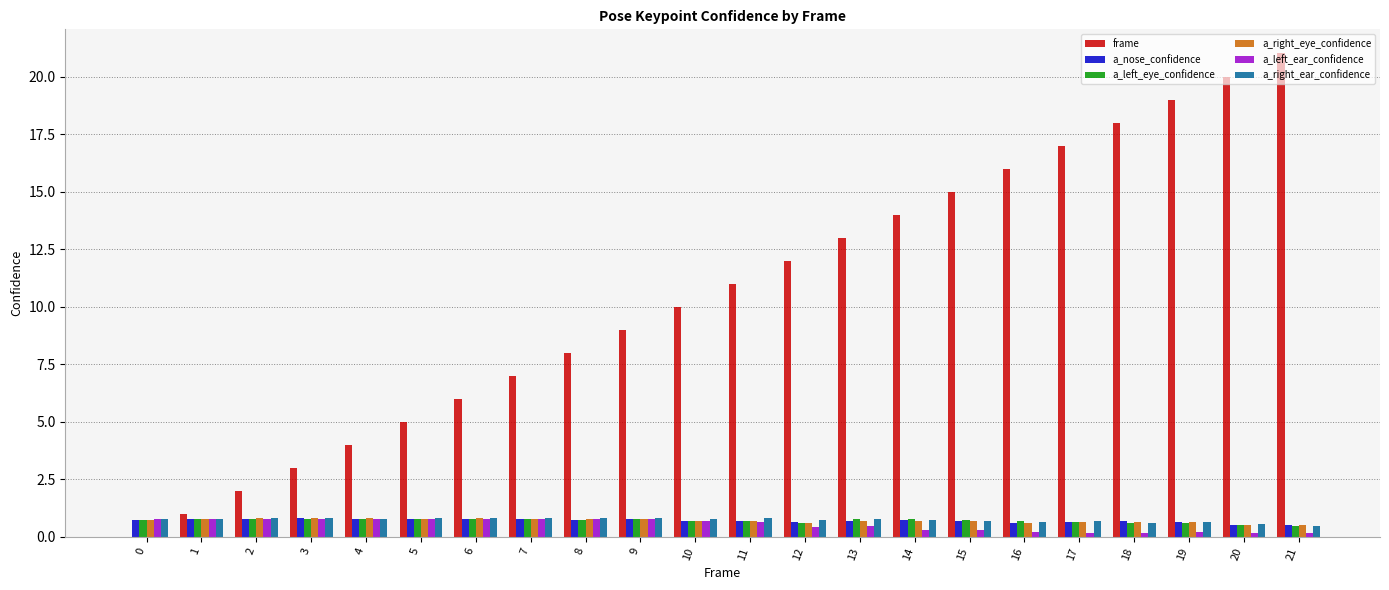

Between 0 and 13, which series saw the biggest shift?

frame